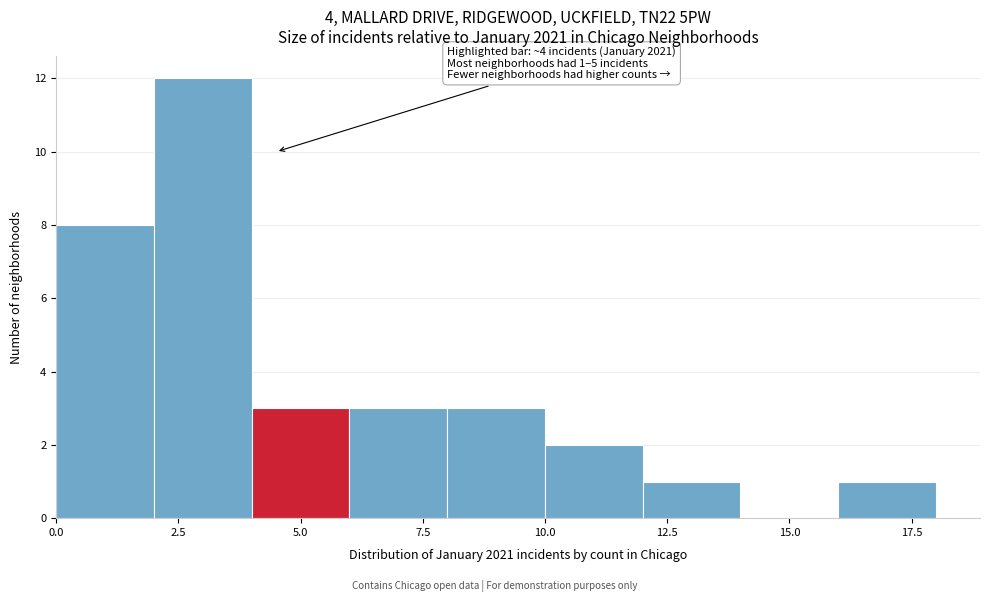

Over which range of the x-axis is the bar tallest?

2 to 4